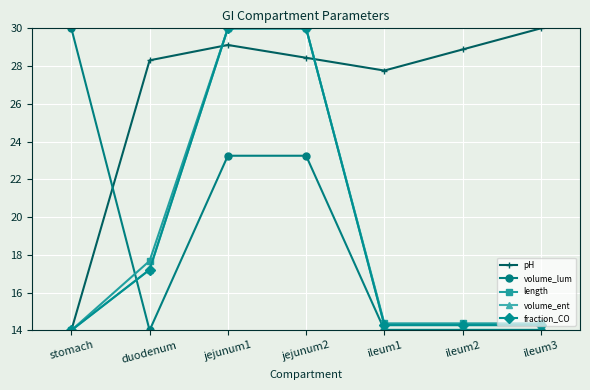

At which category does volume_lum reach its first local valley?

duodenum